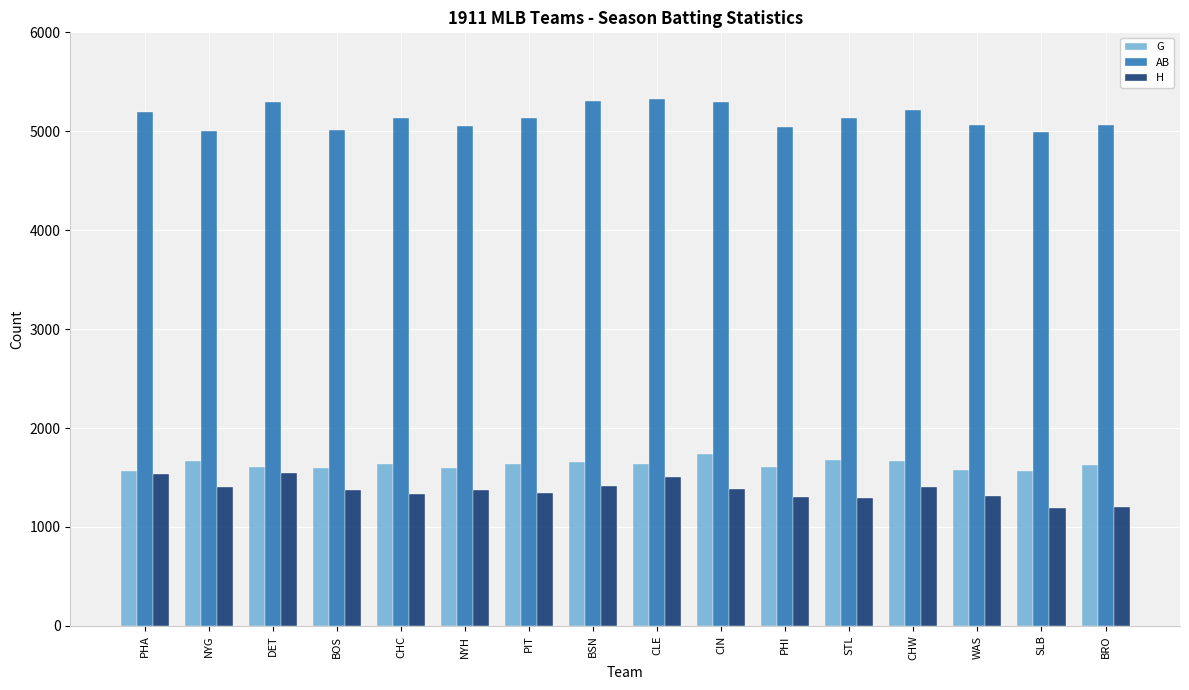

Which series has the largest total across all categories?

AB